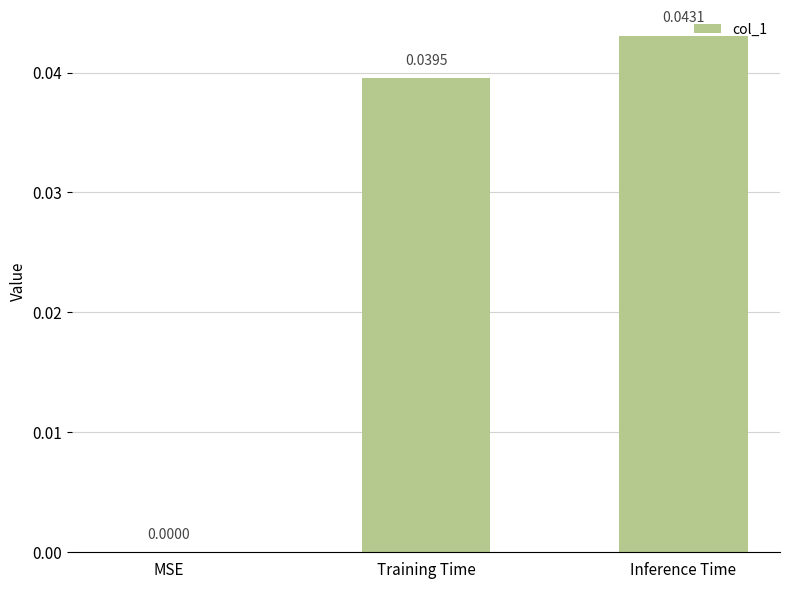

How many series are shown in this chart?

1